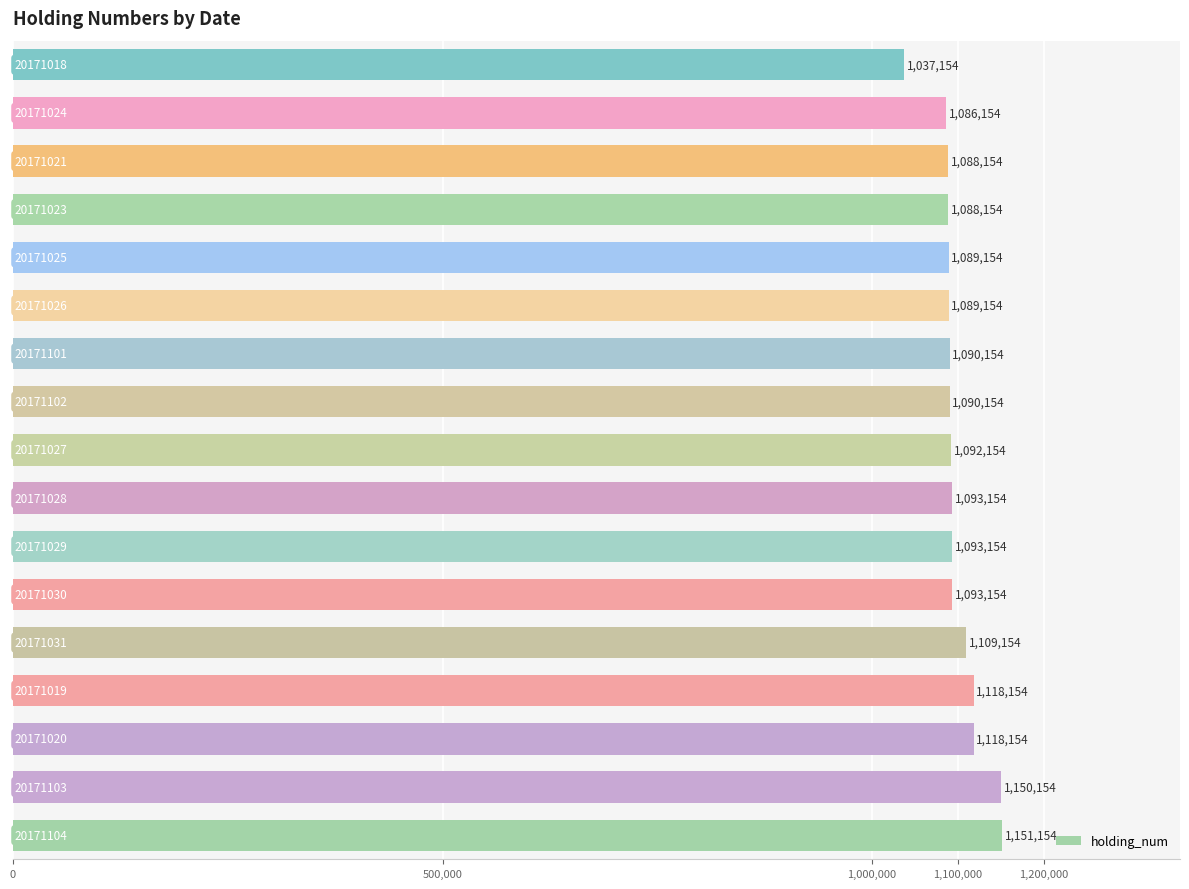

What is the smallest value displayed?

1037154